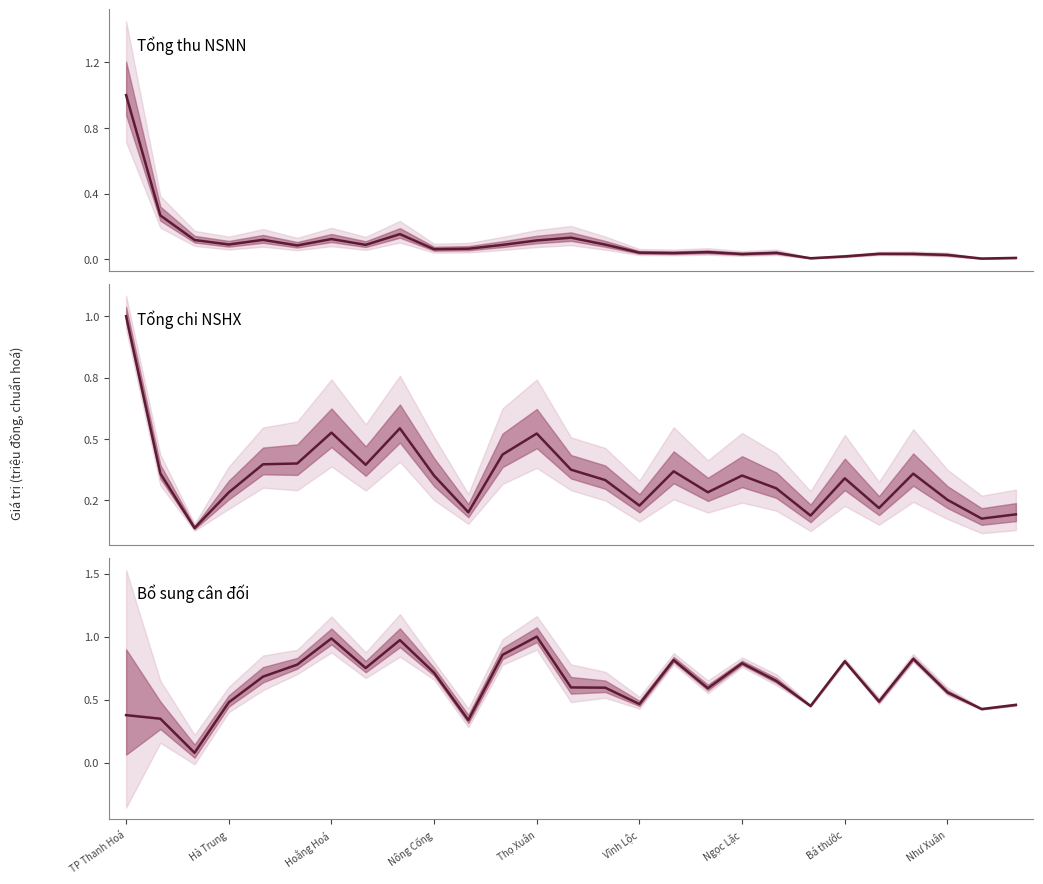

What are all the series names shown in the legend?

Tổng thu NSNN, Tổng chi NSHX, Bổ sung cân đối